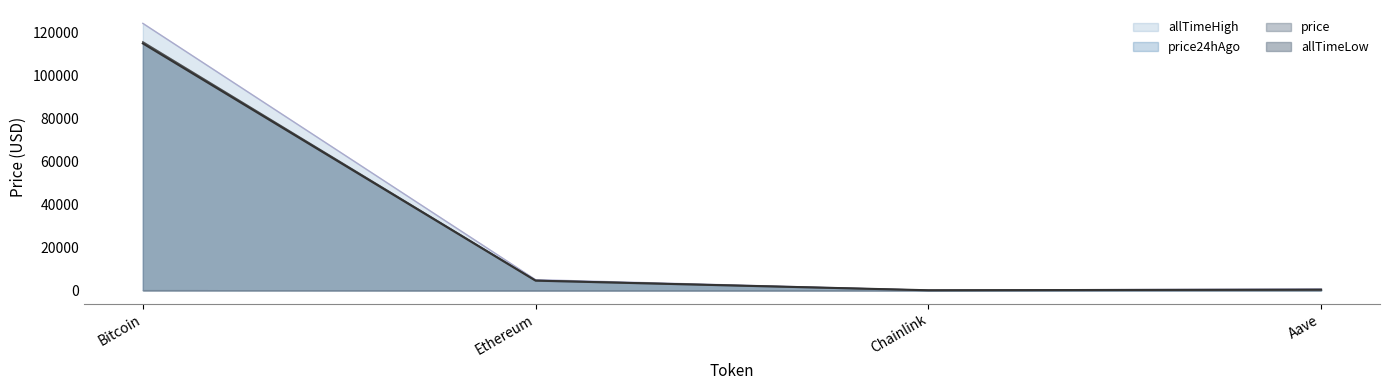

What position from the right is Aave?

1